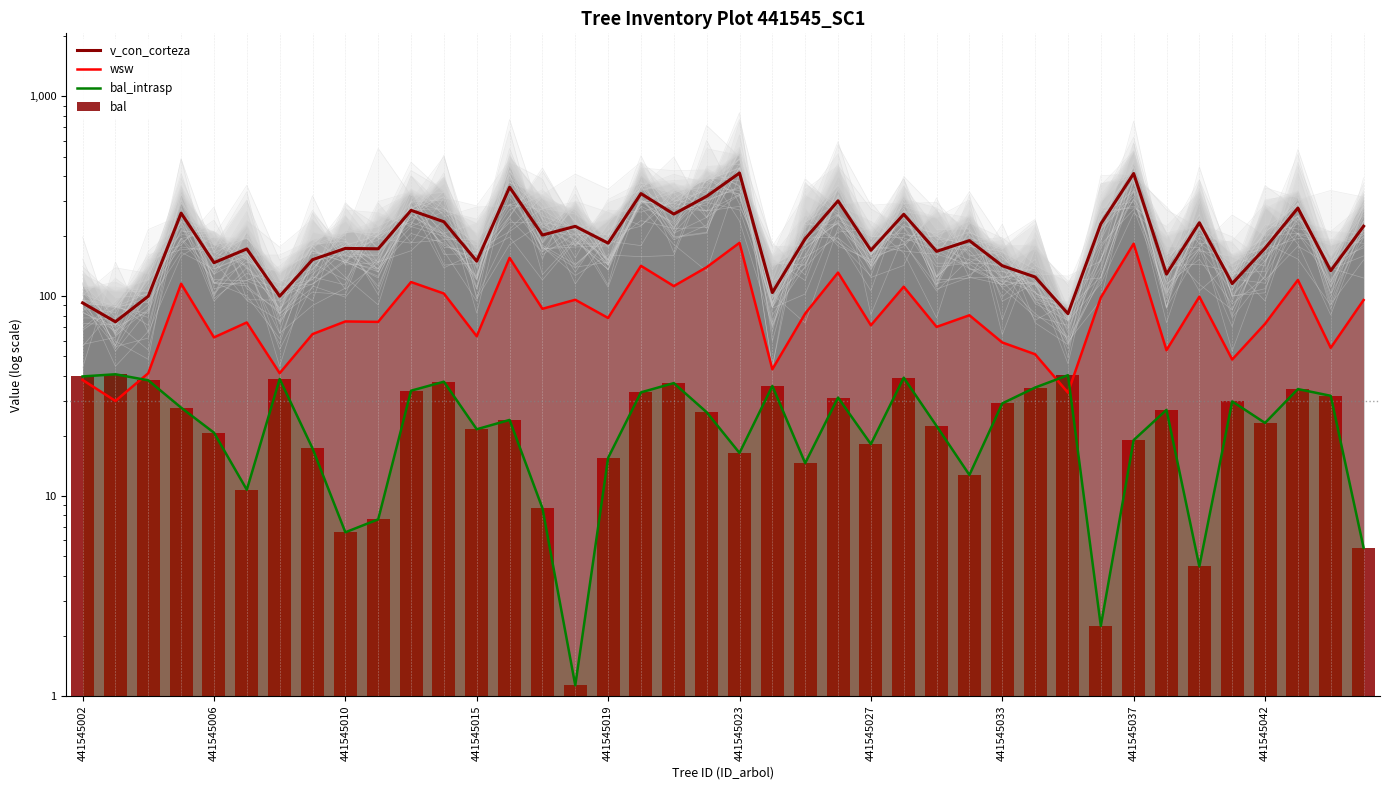

Which series has the largest total across all categories?

v_con_corteza